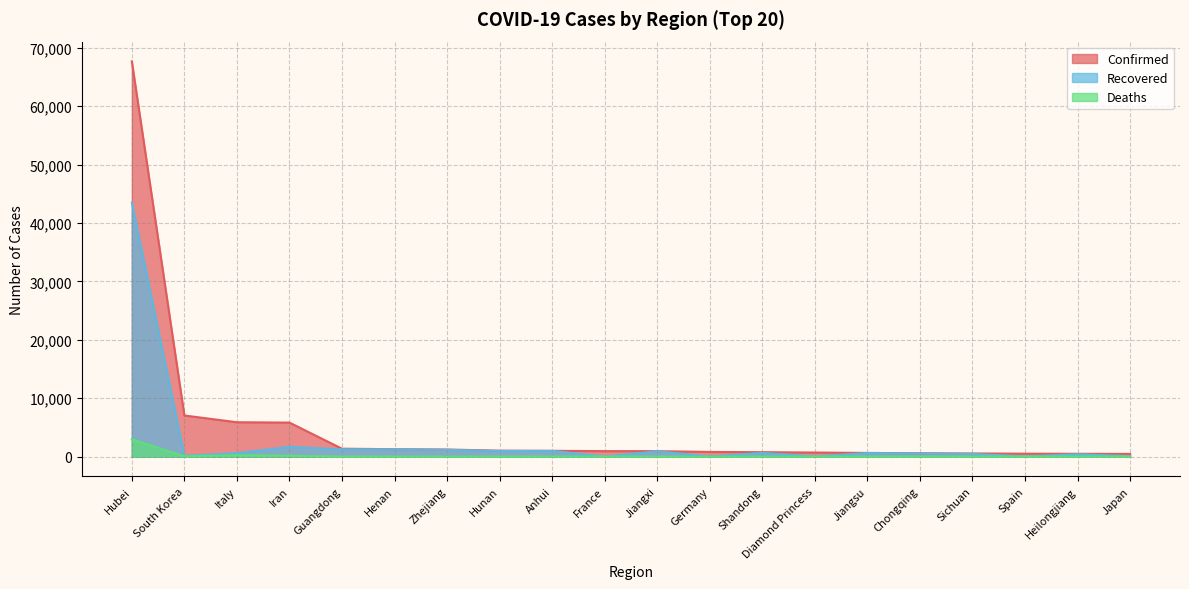

Does the chart have visible grid lines?

Yes